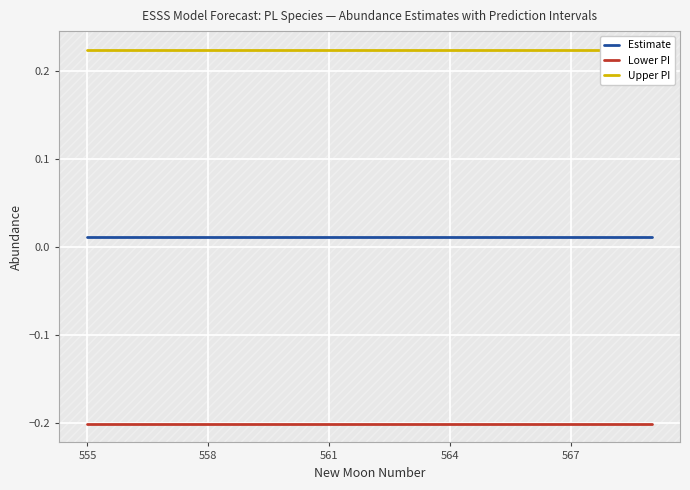

True or false: Estimate and Upper PI cross at least once.

False